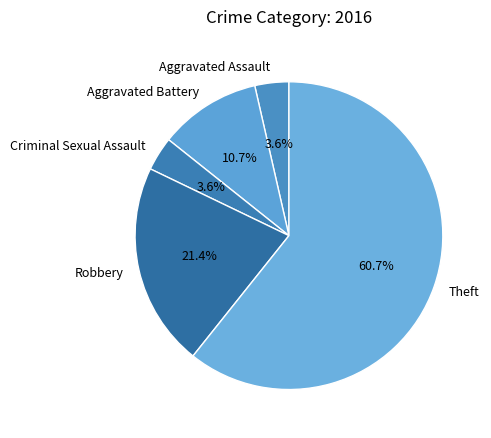

Combined, do Theft and Aggravated Assault account for over 50%?

Yes